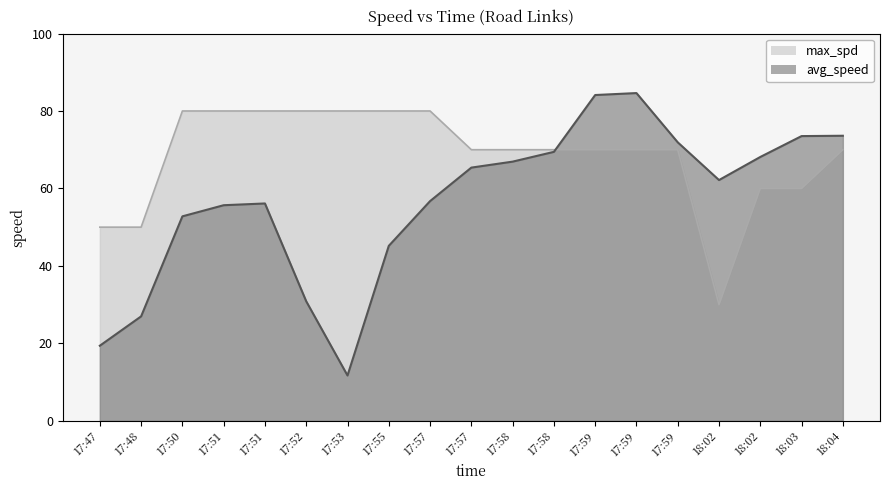

What is the label of the 9th point from the left?

17:57